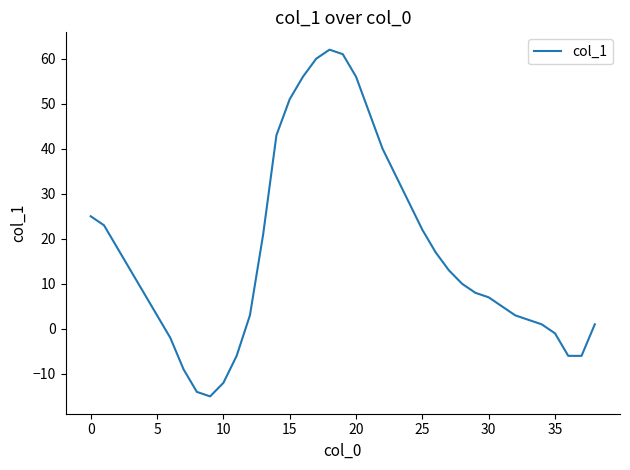

What is the difference between the maximum and minimum values?

77